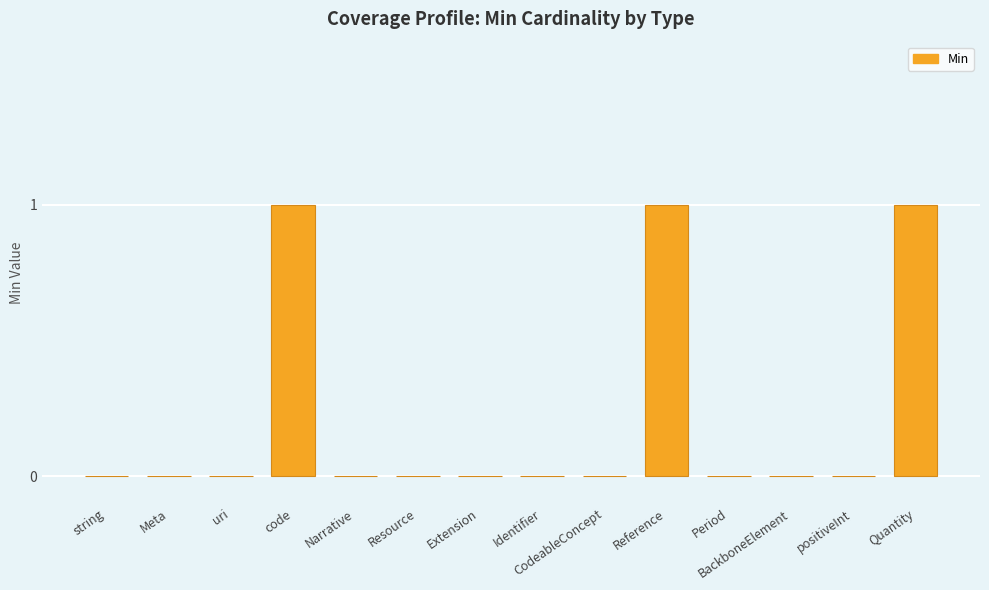

What is the change in value from uri to code?

+1